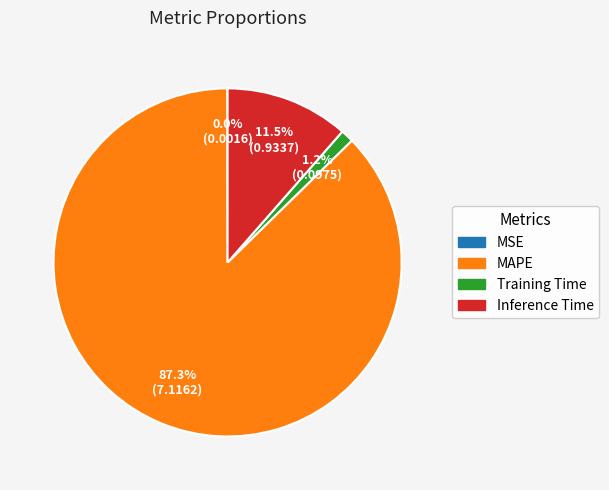

Does MAPE represent more than half of the total?

Yes